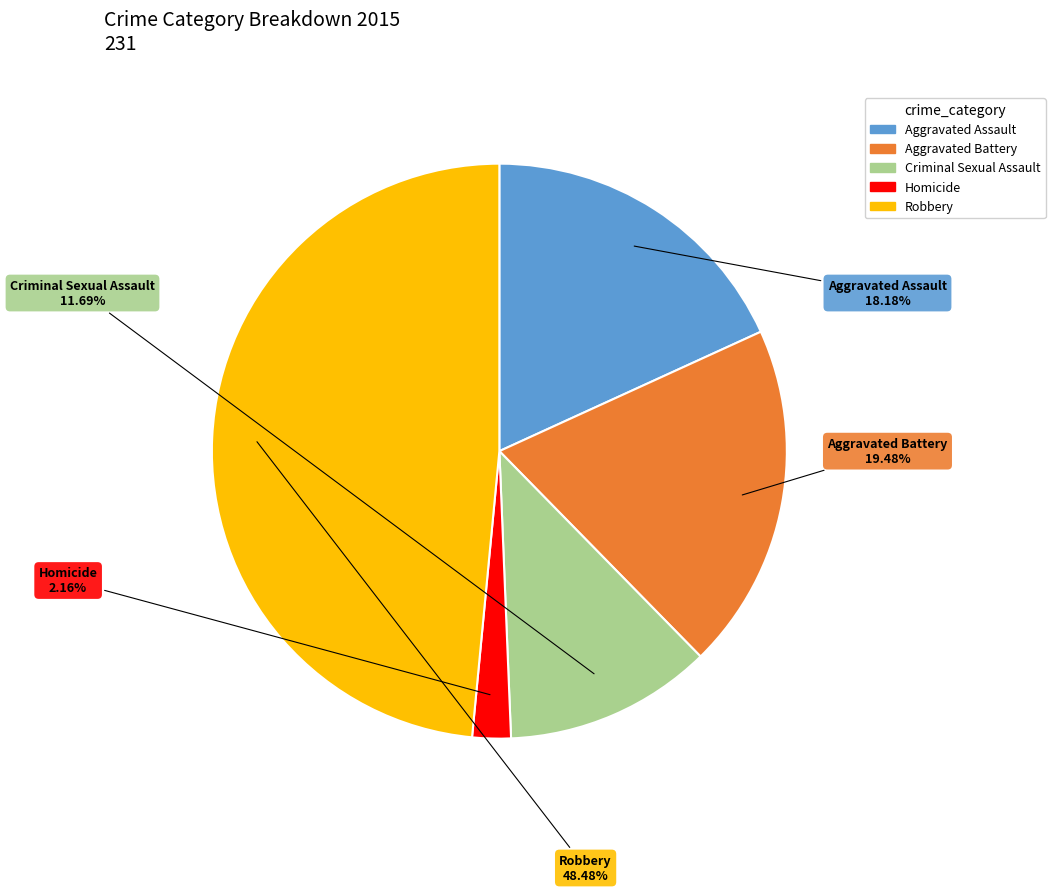

True or false: Homicide accounts for 8% of the total.

False